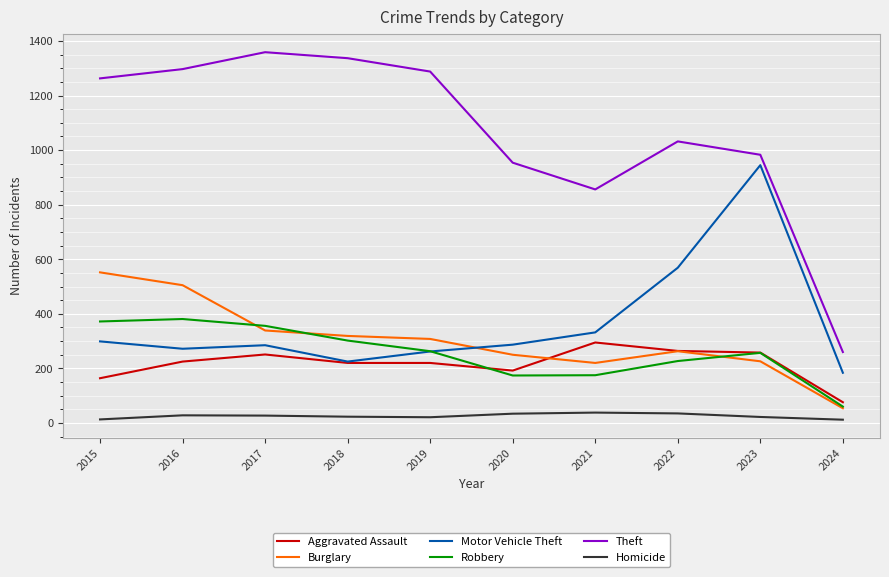

Rank the series by their maximum value, from lowest to highest.

Homicide, Aggravated Assault, Robbery, Burglary, Motor Vehicle Theft, Theft